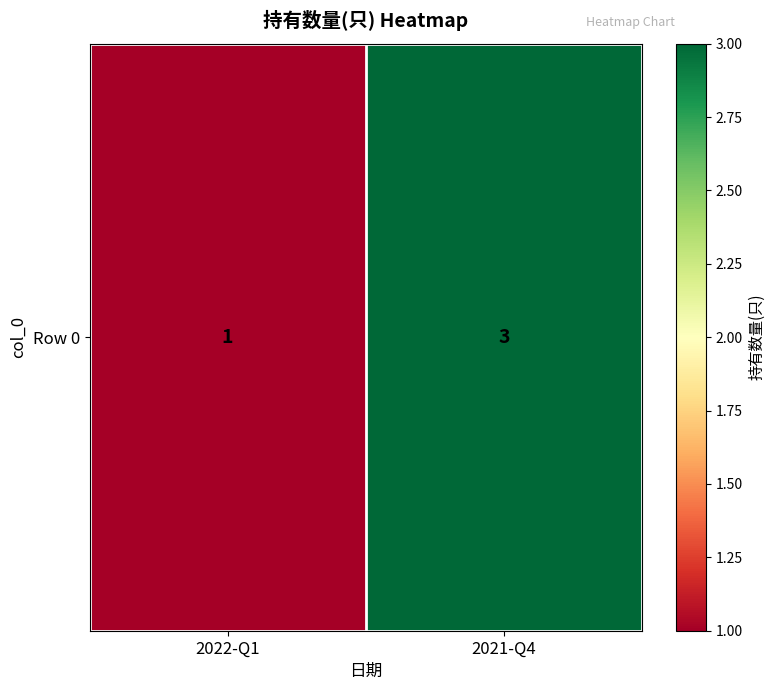

What is the sum of all values?

4